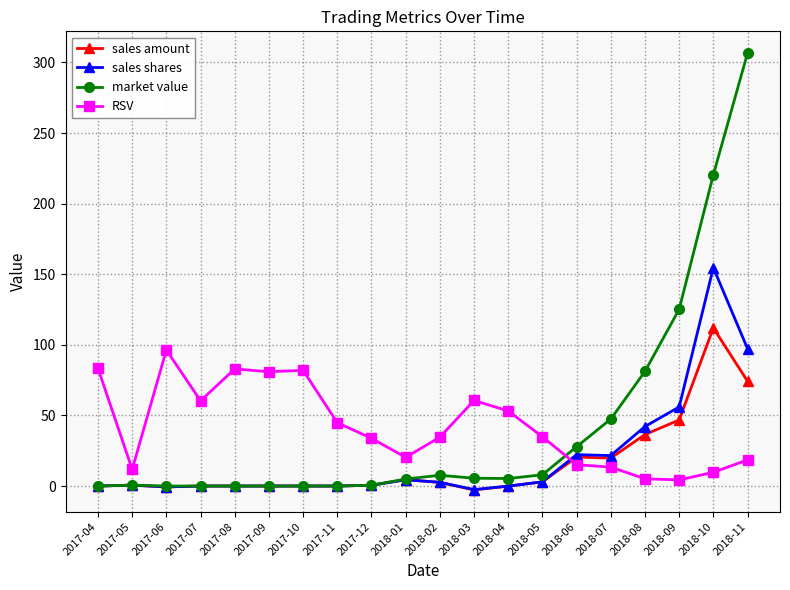

At which label is sales amount closest to 54?

2018-09